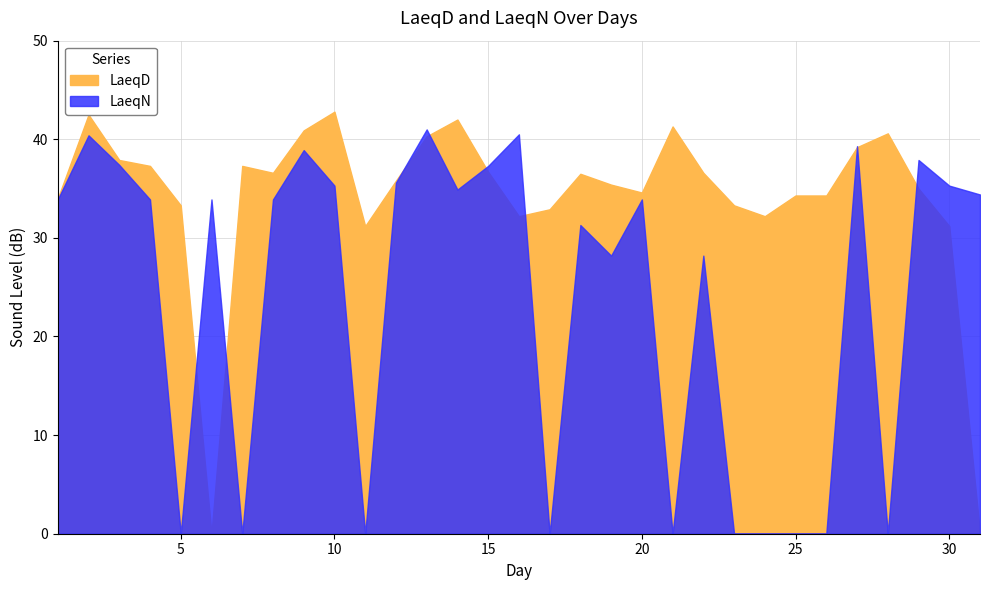

List the series in order of their overall mean, highest first.

LaeqD, LaeqN